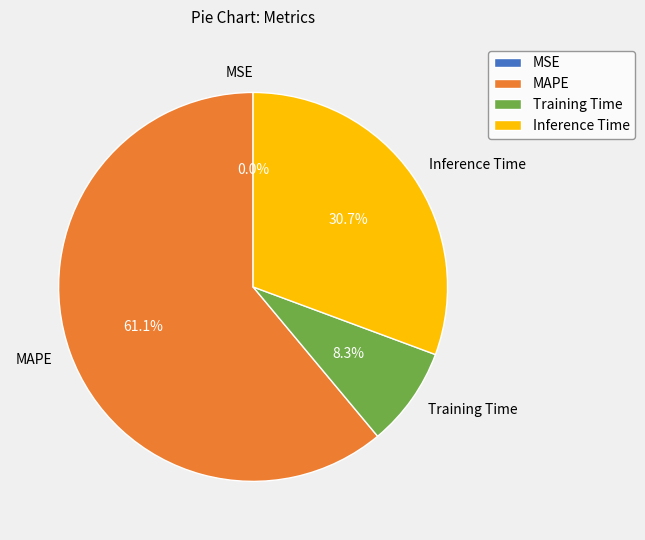

To the nearest percent, what is the average slice percentage?

25%